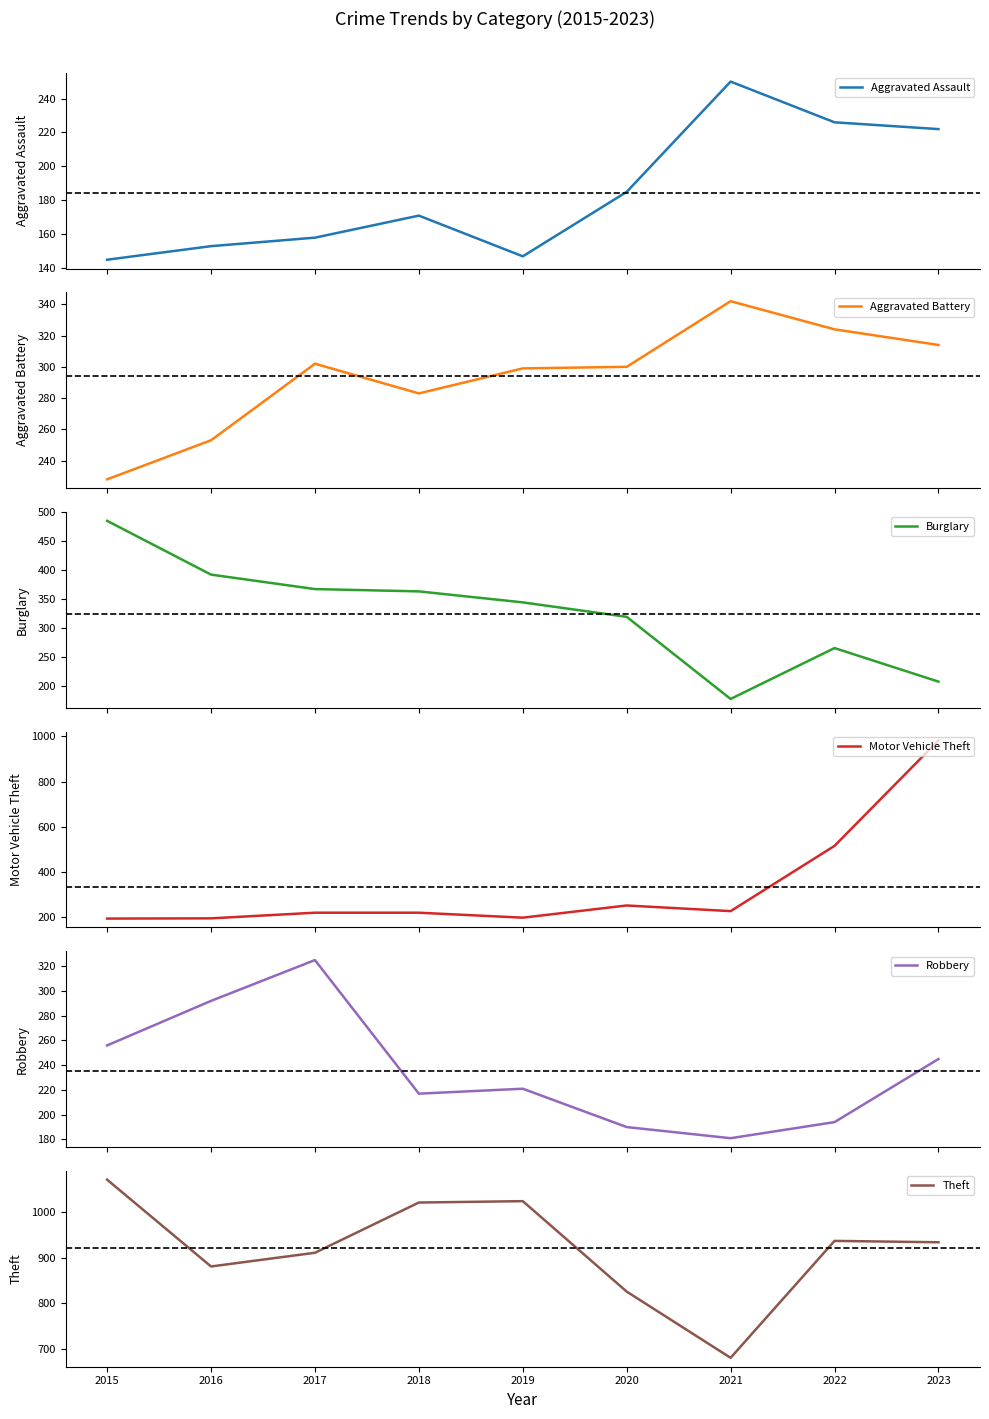

What is the highest value of the Burglary series?

485